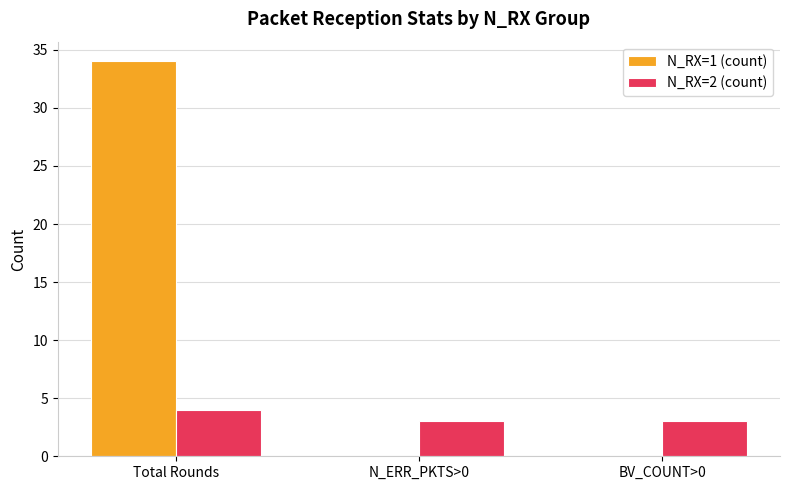

True or false: N_RX=2 (count) has a value of 1 at N_ERR_PKTS>0.

False